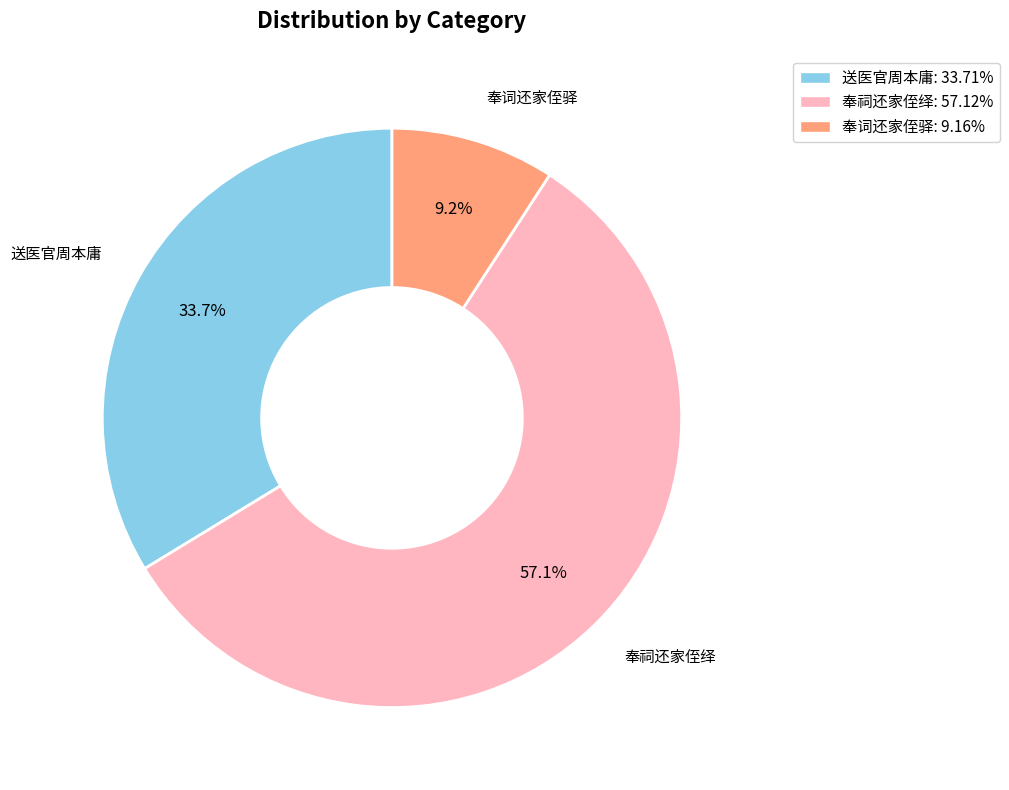

What is the ratio of the value at 送医官周本庸: 33.71% to the value at 奉词还家侄驿: 9.16%?

3.7